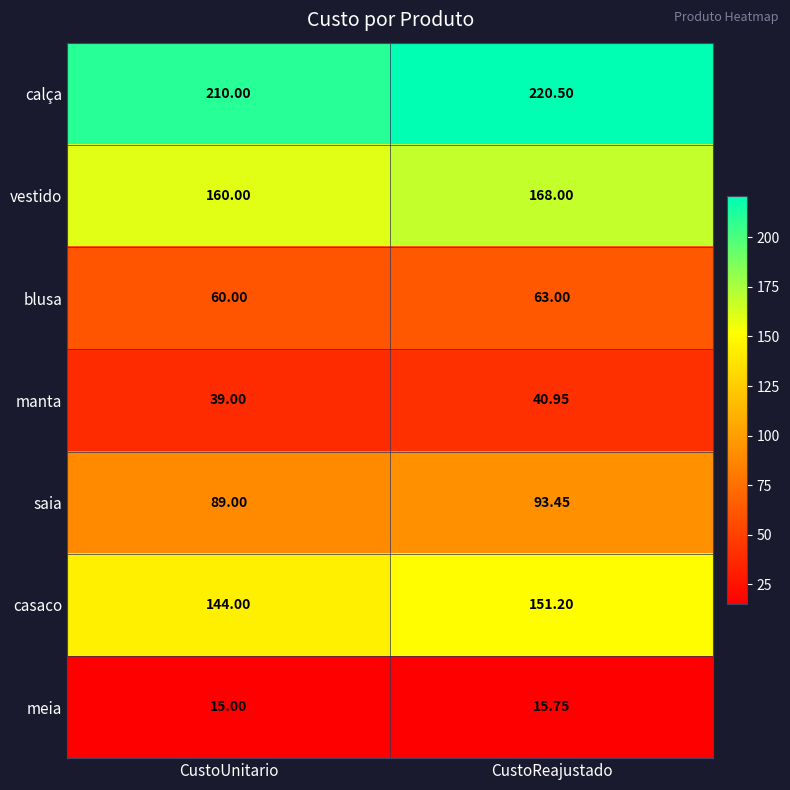

Which series has the widest spread of values?

calça